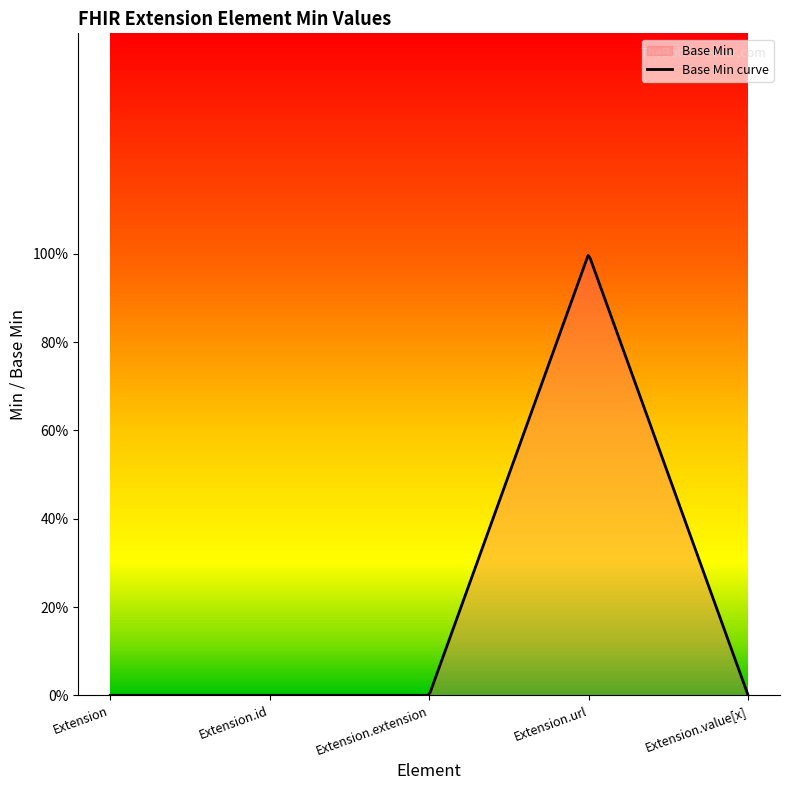

How many series are shown in this chart?

1